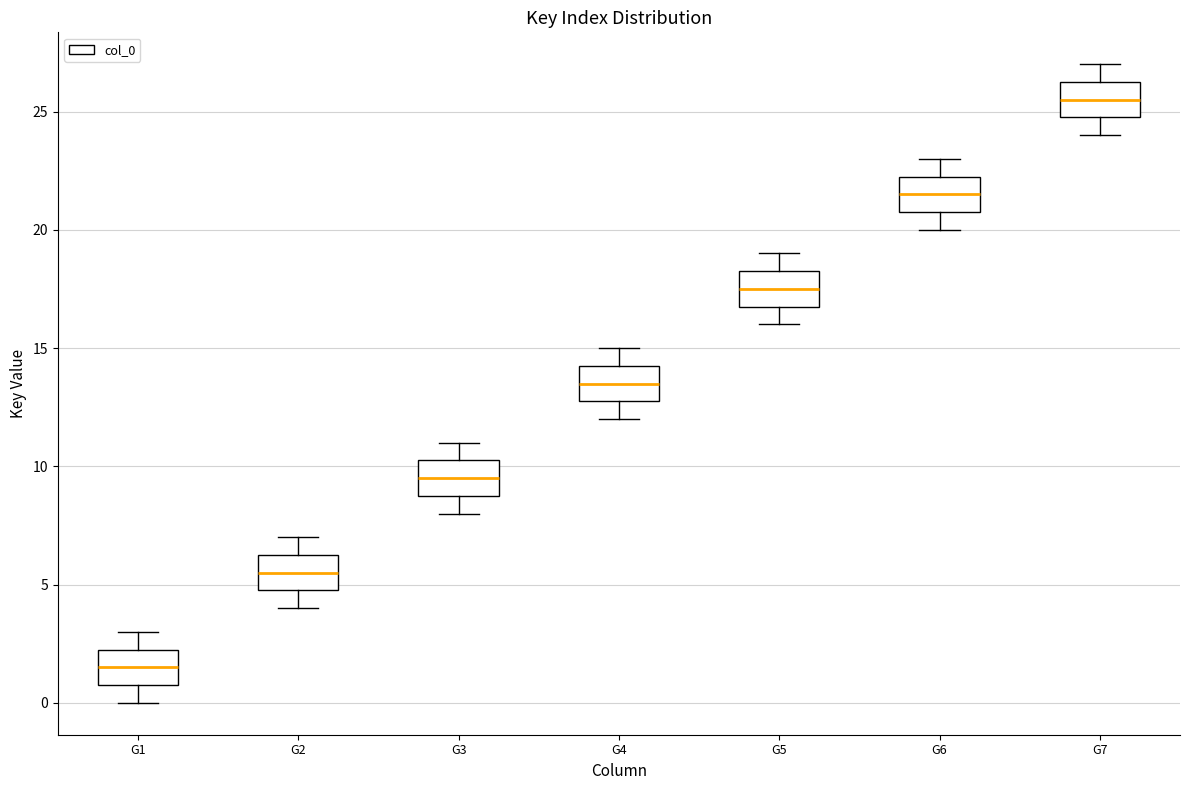

Reading left to right, transcribe this box plot: for each box, give where its median line is, the range the box spans, and where its two whiskers end, as read against the y-axis. The values are not printed on the chart, so give them approximately, as read against the axis.

G1: median 1.5, box 1.0 to 2.5, whiskers 0.0 to 3.0
G2: median 5.5, box 5.0 to 6.5, whiskers 4.0 to 7.0
G3: median 9.5, box 9.0 to 10.5, whiskers 8.0 to 11.0
G4: median 13.5, box 13.0 to 14.5, whiskers 12.0 to 15.0
G5: median 17.5, box 17.0 to 18.5, whiskers 16.0 to 19.0
G6: median 21.5, box 21.0 to 22.5, whiskers 20.0 to 23.0
G7: median 25.5, box 25.0 to 26.5, whiskers 24.0 to 27.0